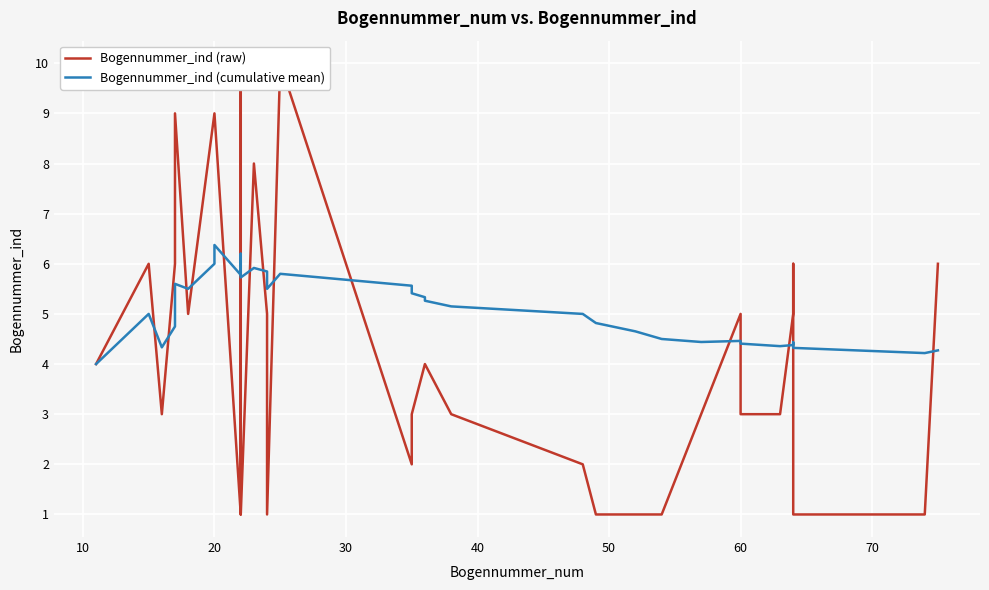

At how many categories does at least one series exceed 1?

33